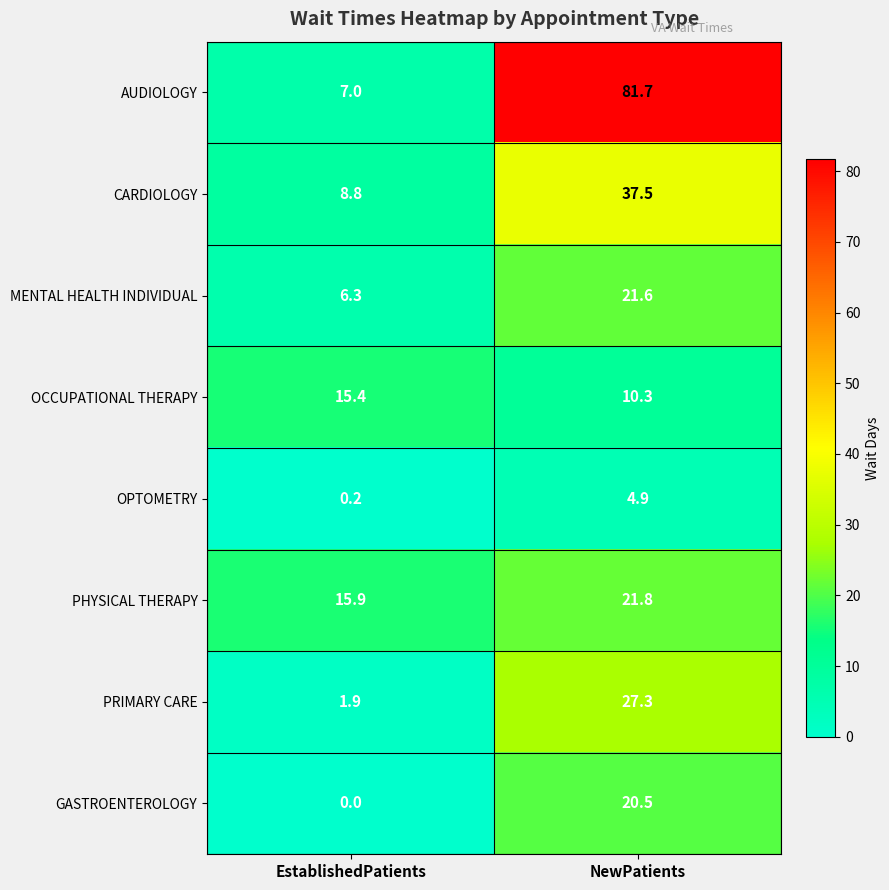

Reading left to right, list all the values displayed in this chart.

AUDIOLOGY: EstablishedPatients=7.0	NewPatients=81.7
CARDIOLOGY: EstablishedPatients=8.8	NewPatients=37.5
MENTAL HEALTH INDIVIDUAL: EstablishedPatients=6.3	NewPatients=21.6
OCCUPATIONAL THERAPY: EstablishedPatients=15.4	NewPatients=10.3
OPTOMETRY: EstablishedPatients=0.2	NewPatients=4.9
PHYSICAL THERAPY: EstablishedPatients=15.9	NewPatients=21.8
PRIMARY CARE: EstablishedPatients=1.9	NewPatients=27.3
GASTROENTEROLOGY: EstablishedPatients=0.0	NewPatients=20.5